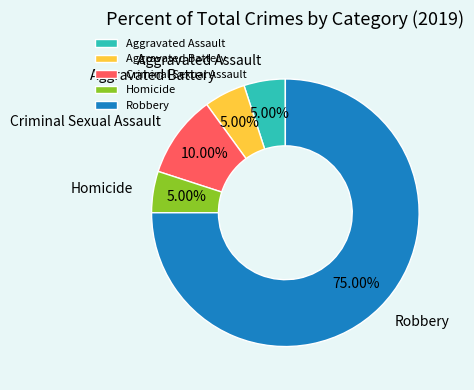

Is the sum of Aggravated Assault and Robbery greater than half?

Yes